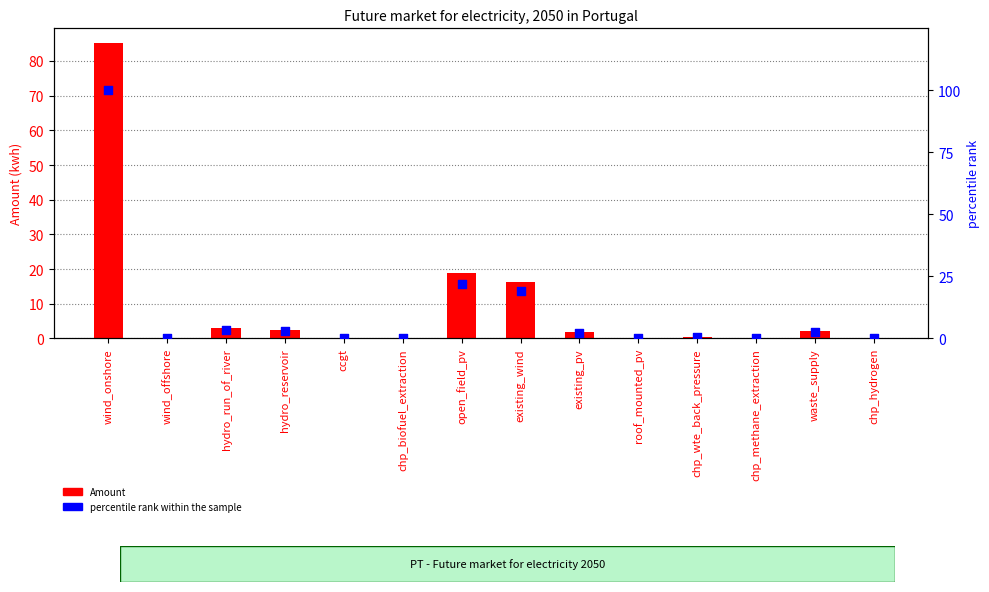

At which category is the sum across all series the highest?

wind_onshore